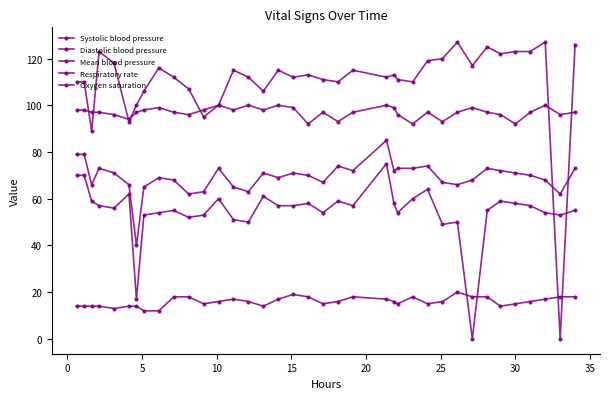

Does the chart have visible grid lines?

No